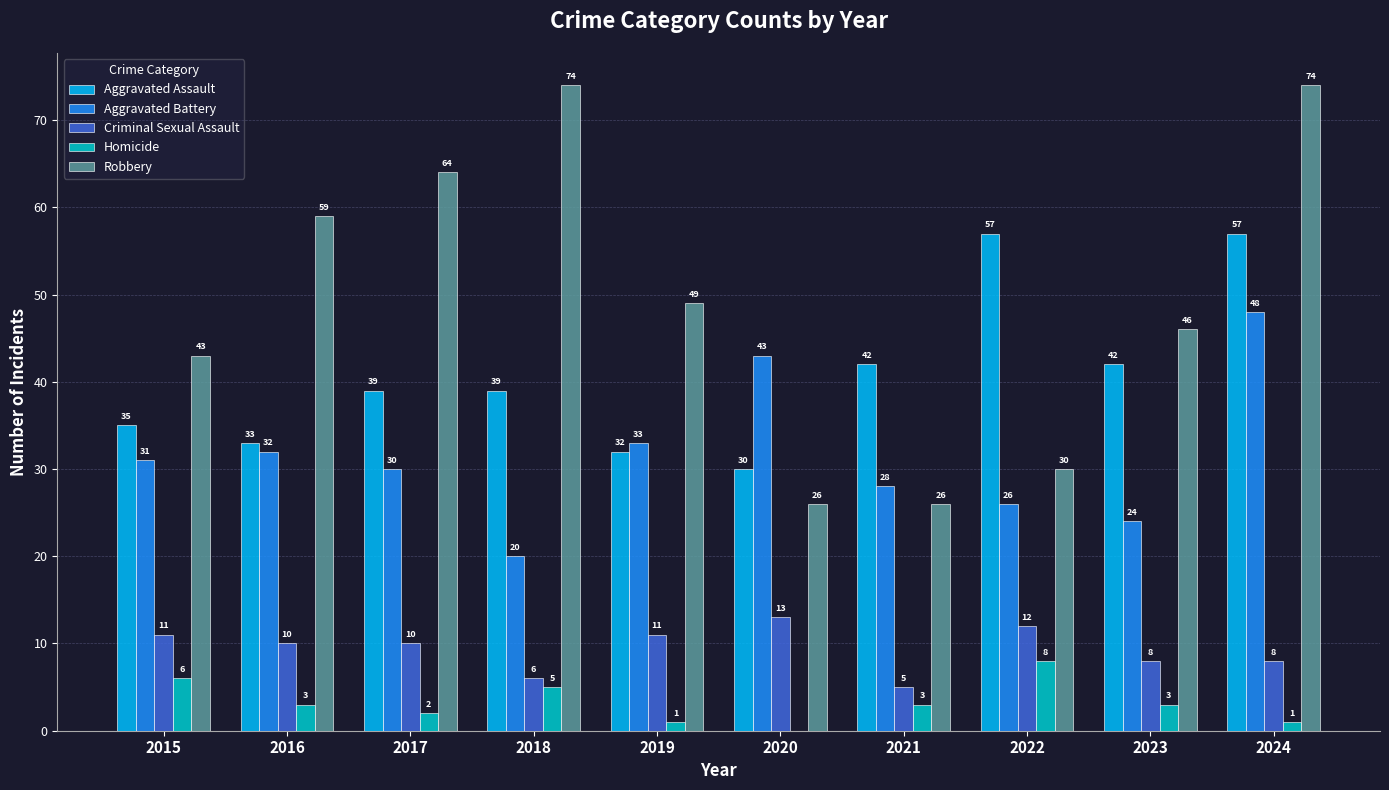

Between 2017 and 2019, which series saw the biggest shift?

Robbery